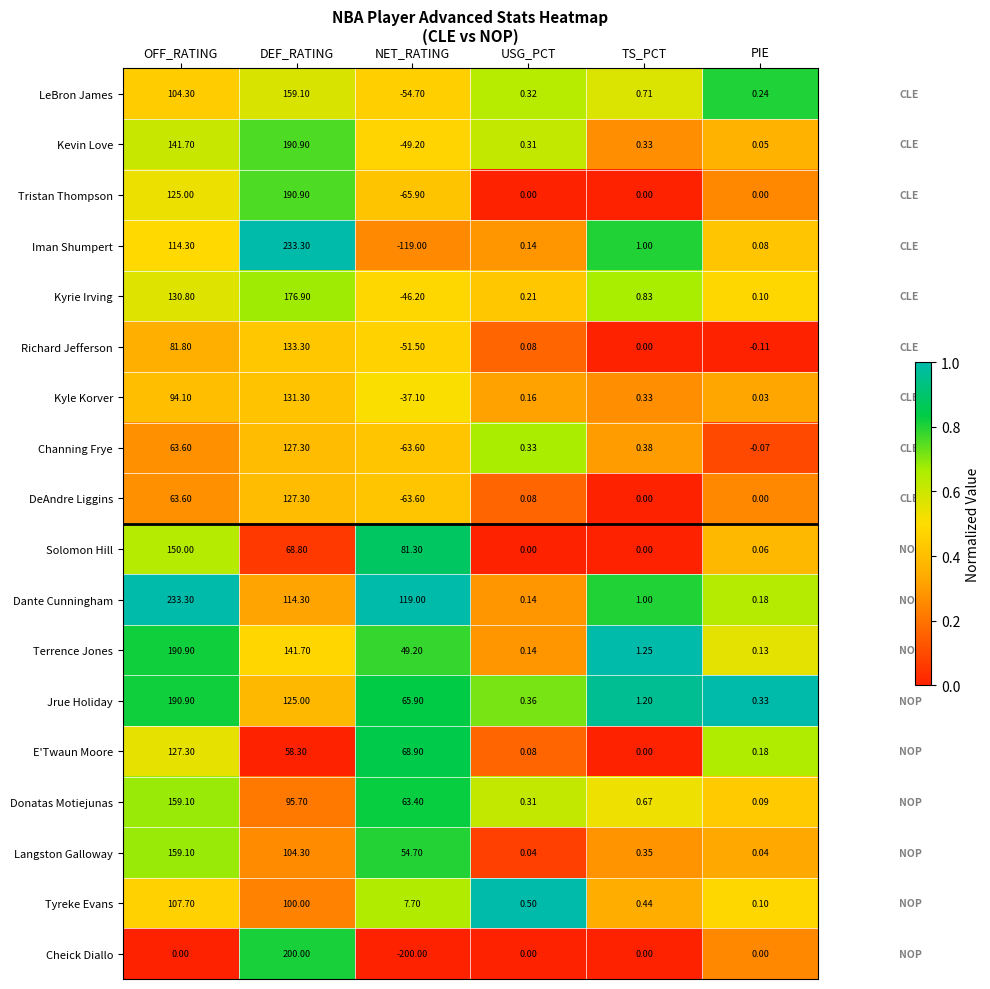

At which label does Kyrie Irving reach its minimum?

NET_RATING